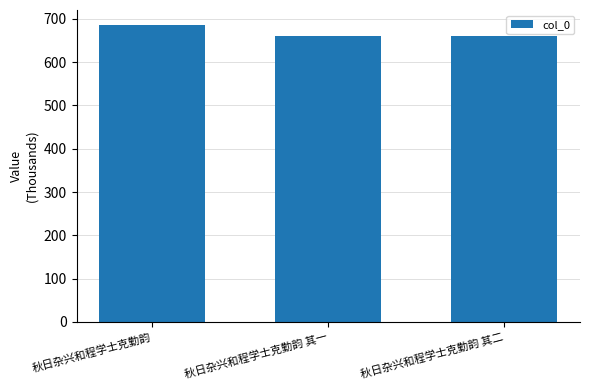

What is the label of the 3rd bar from the right?

秋日杂兴和程学士克勤韵